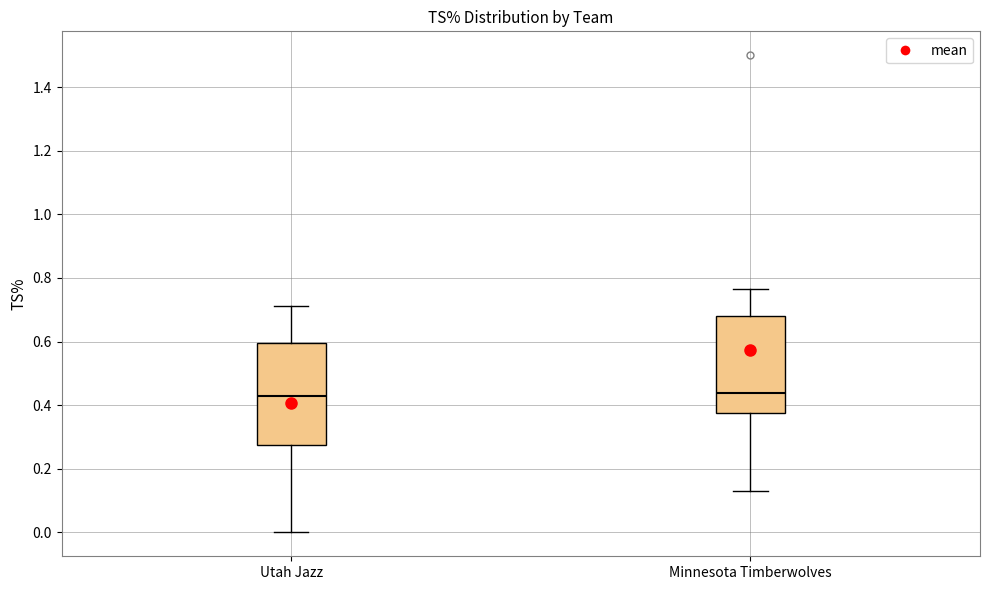

Reading left to right, transcribe this box plot: for each box, give where its median line is, the range the box spans, and where its two whiskers end, as read against the y-axis. The values are not printed on the chart, so give them approximately, as read against the axis.

Utah Jazz: median 0.42, box 0.28 to 0.60, whiskers 0.00 to 0.72
Minnesota Timberwolves: median 0.44, box 0.38 to 0.68, whiskers 0.12 to 0.76